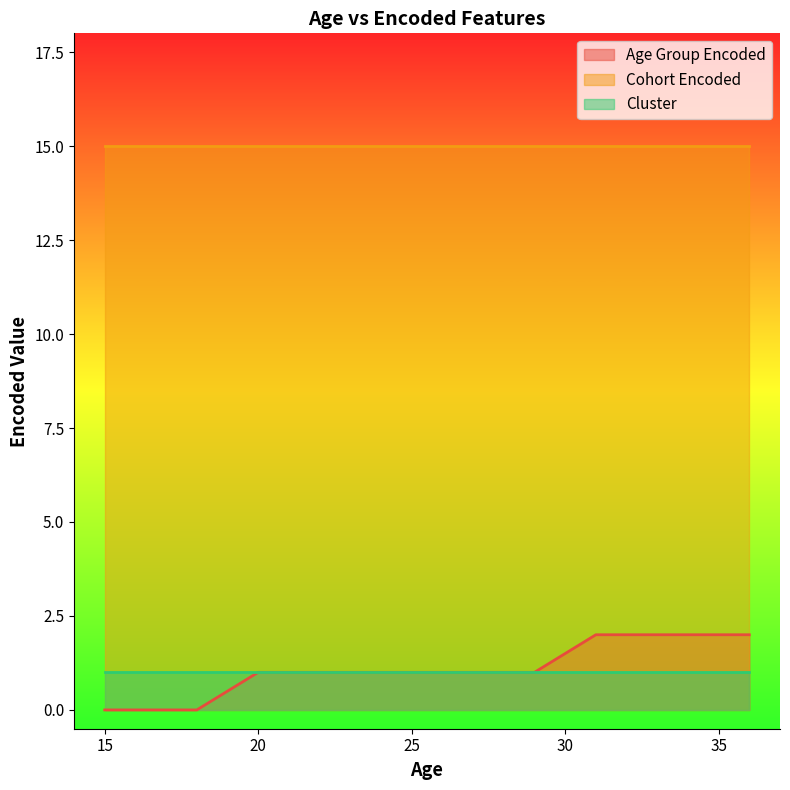

Count the number of data series in this chart.

3